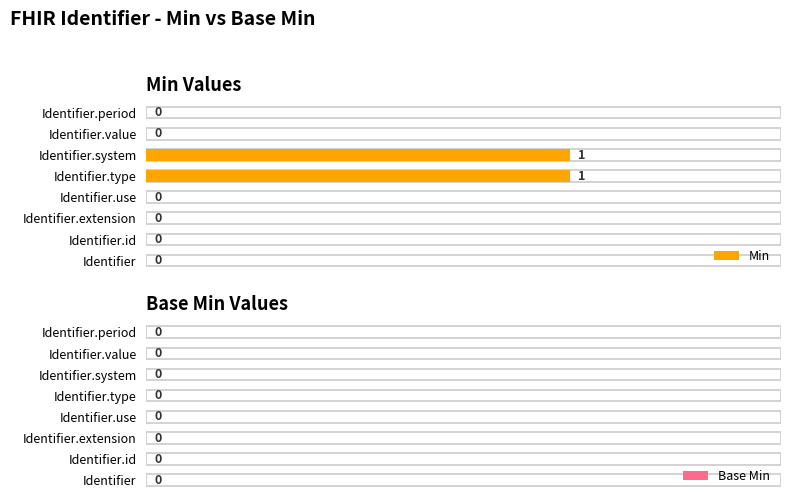

What is the change in value from Identifier.extension to Identifier.system?

+1